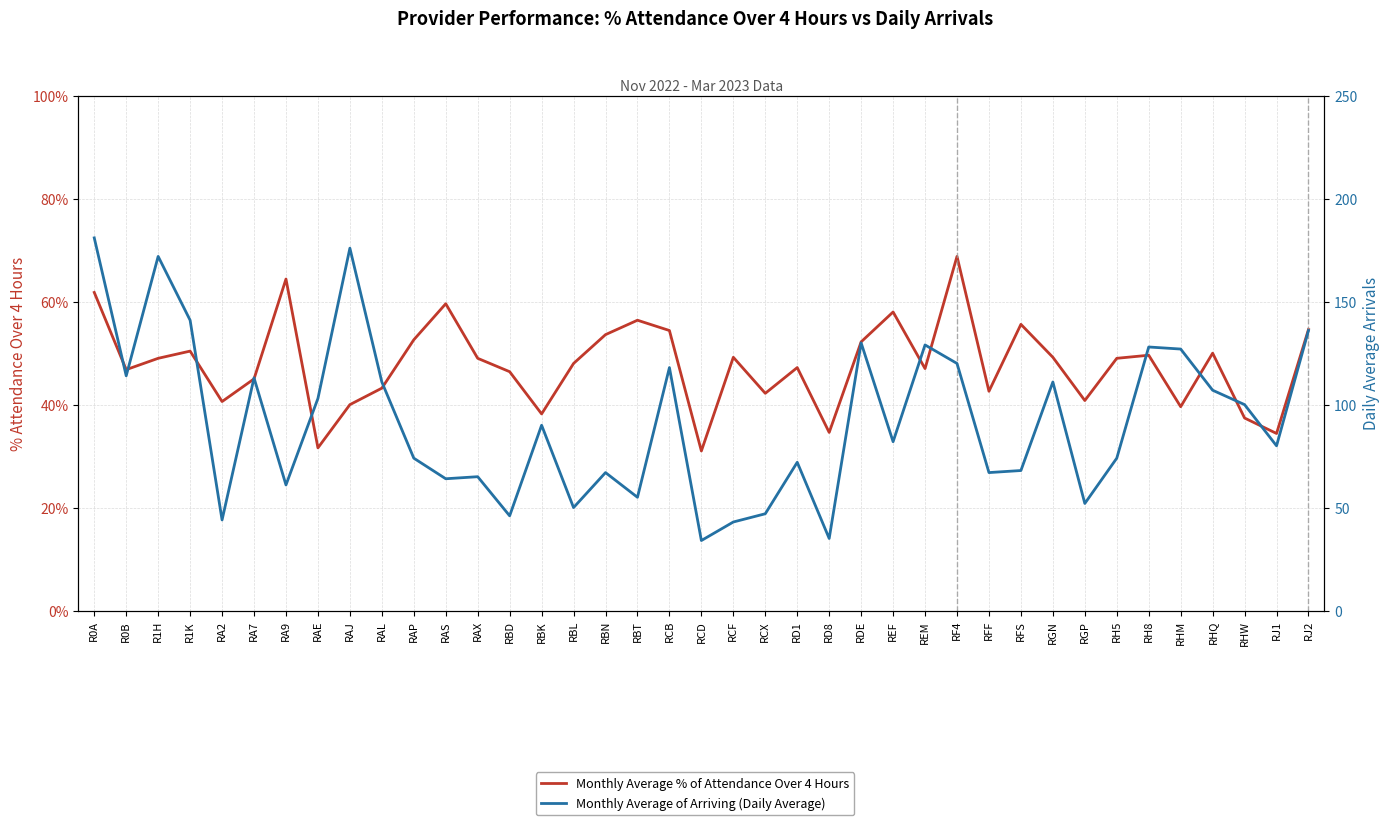

What is the difference between the Monthly Average of Arriving (Daily Average) values at R0A and RBT?

126.0